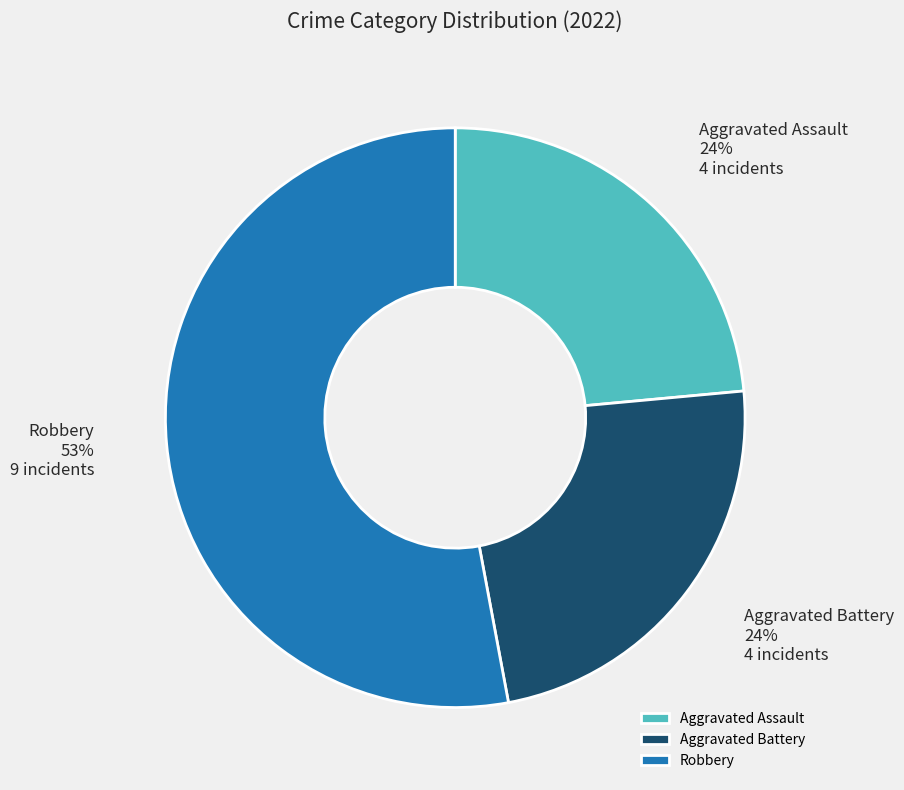

Is there any slice that represents more than half of the pie?

Yes